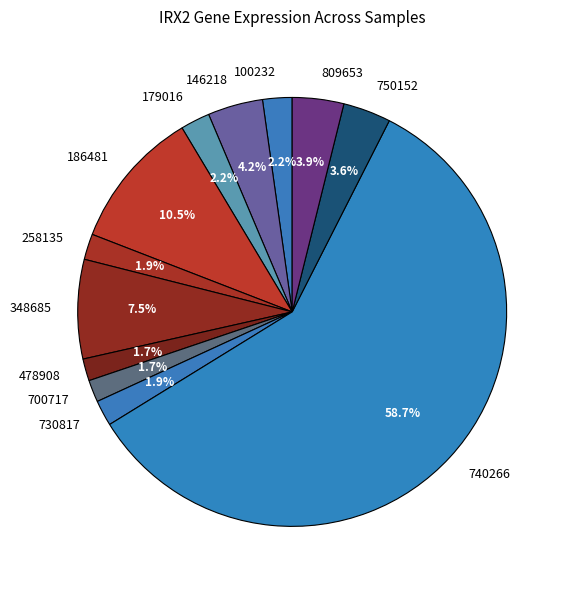

What percentage is NOT represented by 258135?

98.1%